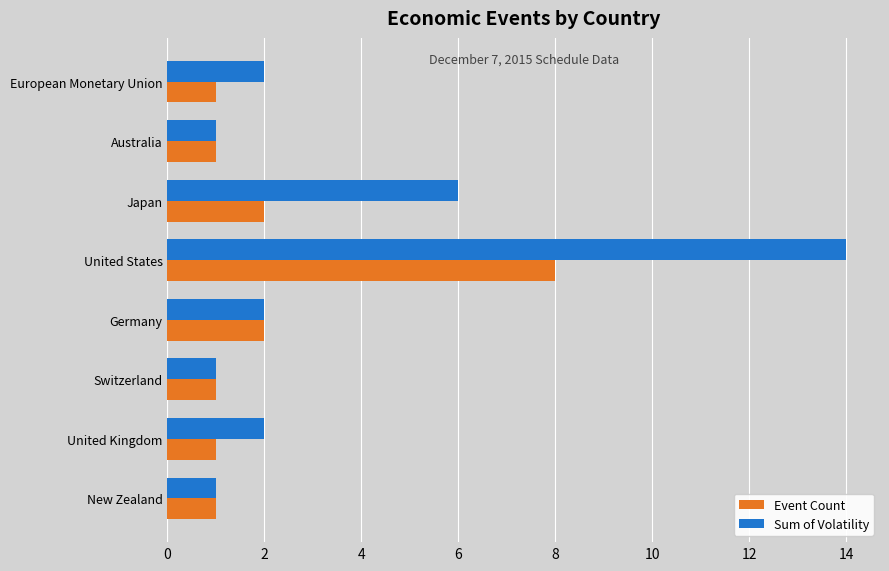

What are all the series names shown in the legend?

Event Count, Sum of Volatility